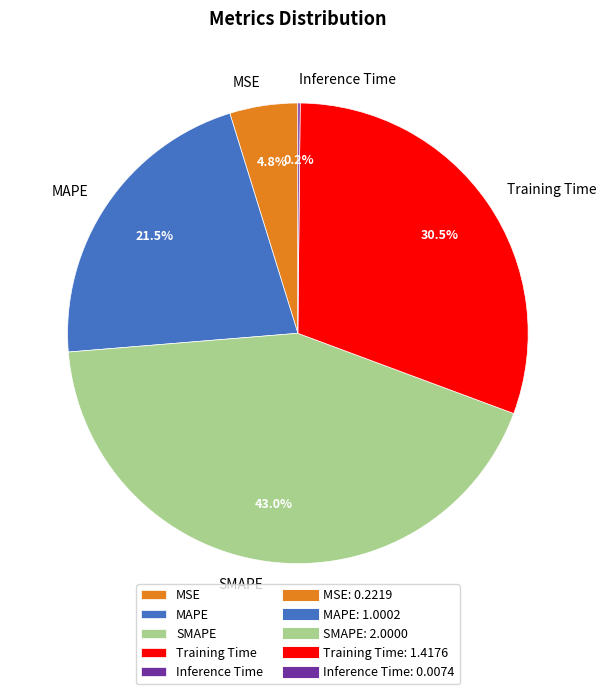

Does SMAPE represent more than half of the total?

No